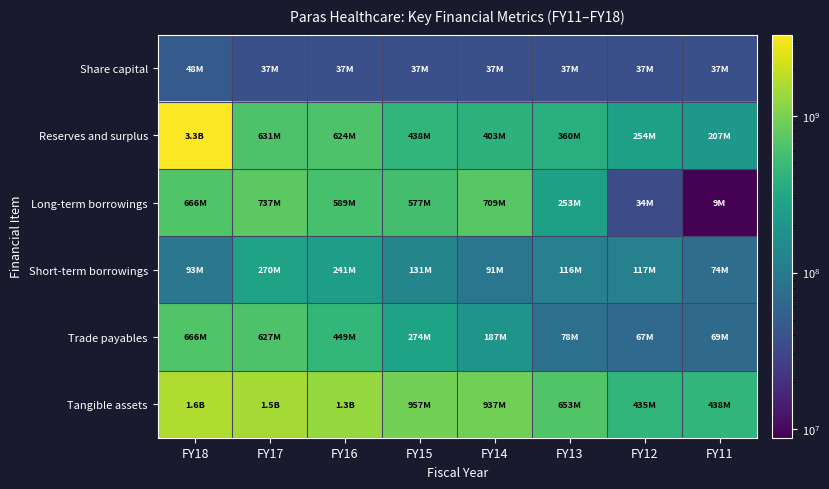

What is the total value across all series at FY16?

3223524407